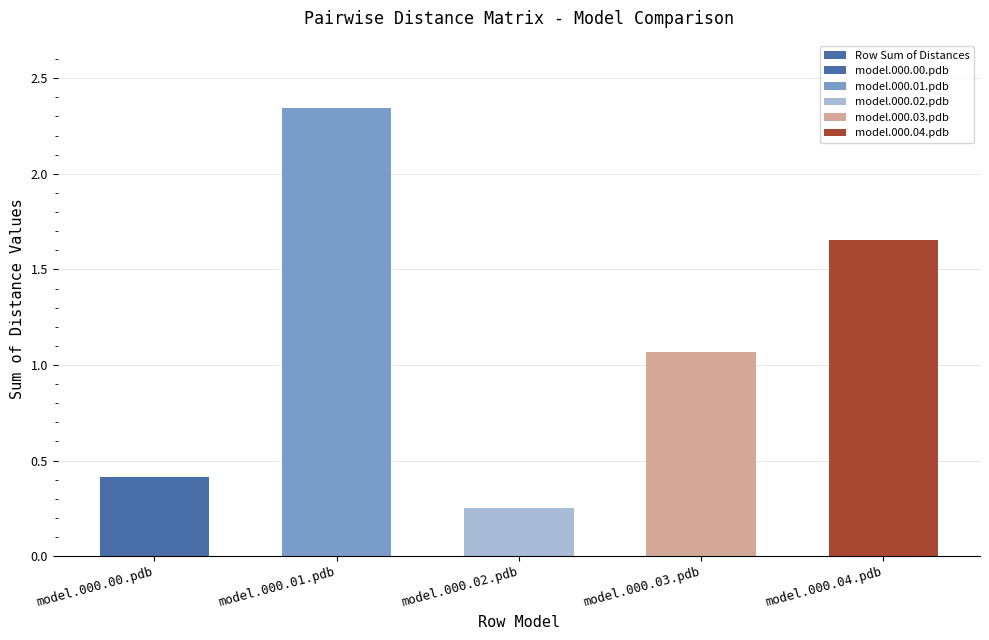

How many categories are shown in the chart?

5